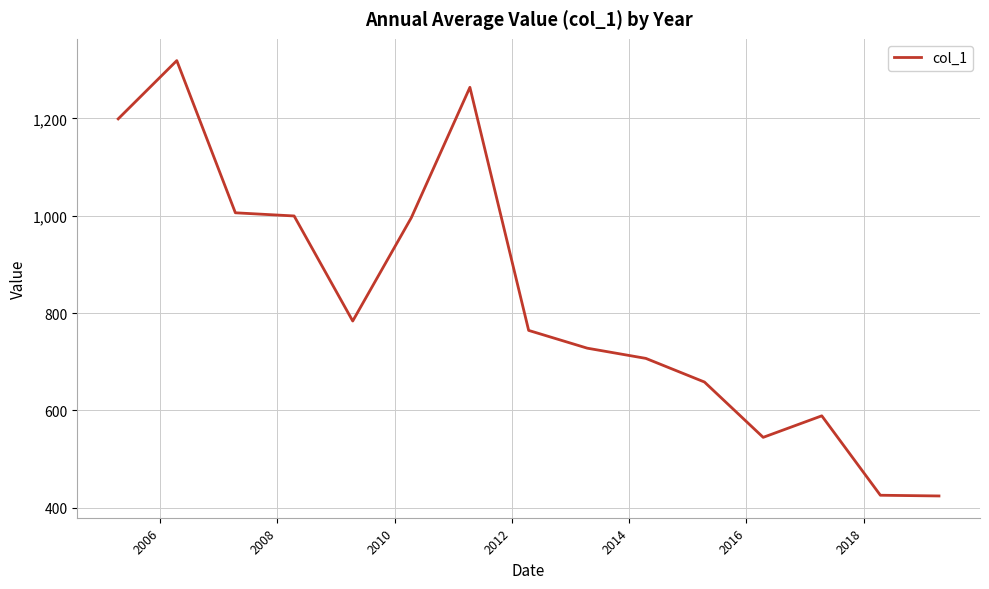

What is the greatest value displayed?

1318.6